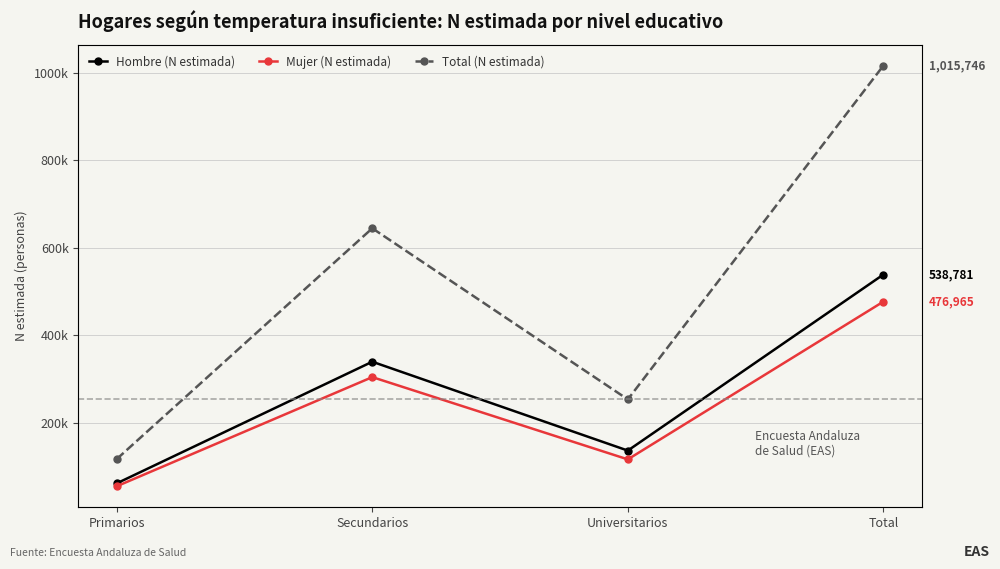

True or false: Hombre (N estimada) has a value of 62090 at Primarios.

True